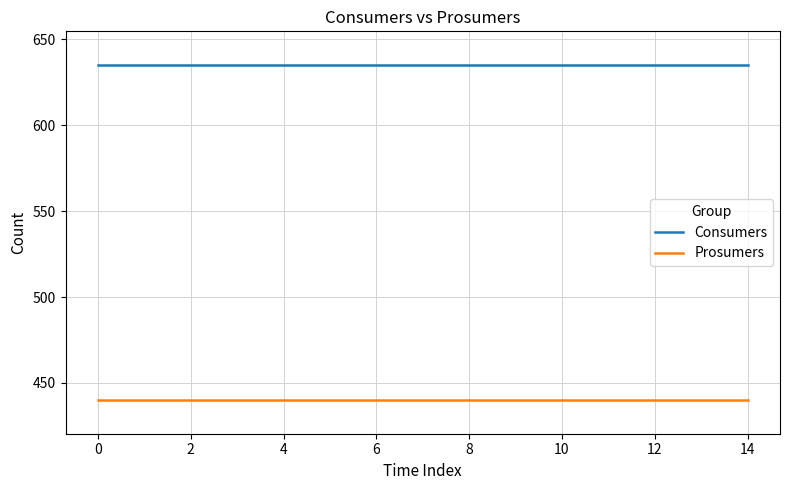

List the series in order of their peak value, highest first.

Consumers, Prosumers